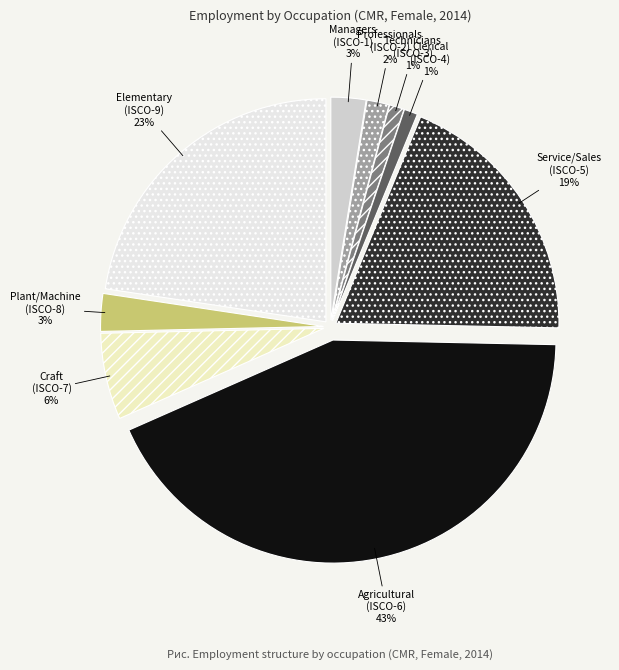

Combined, do Elementary (ISCO-9) and Agricultural (ISCO-6) account for over 50%?

Yes